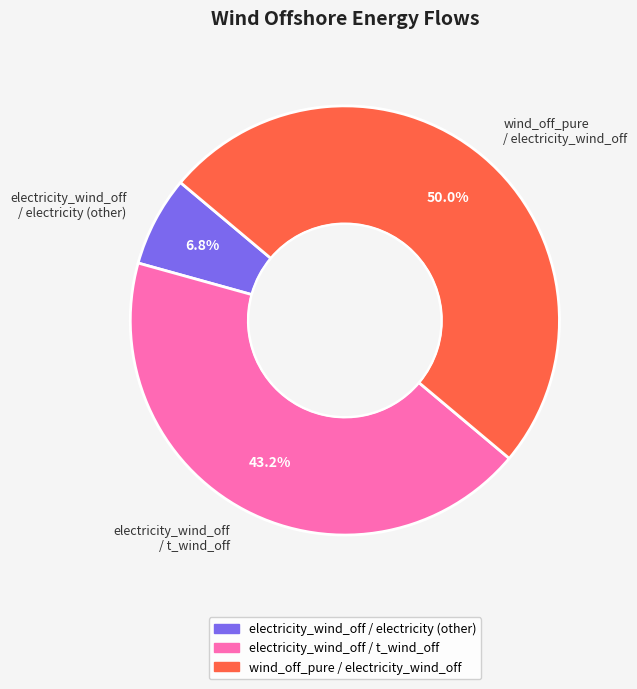

Which slice represents more than half of the pie?

wind_off_pure / electricity_wind_off